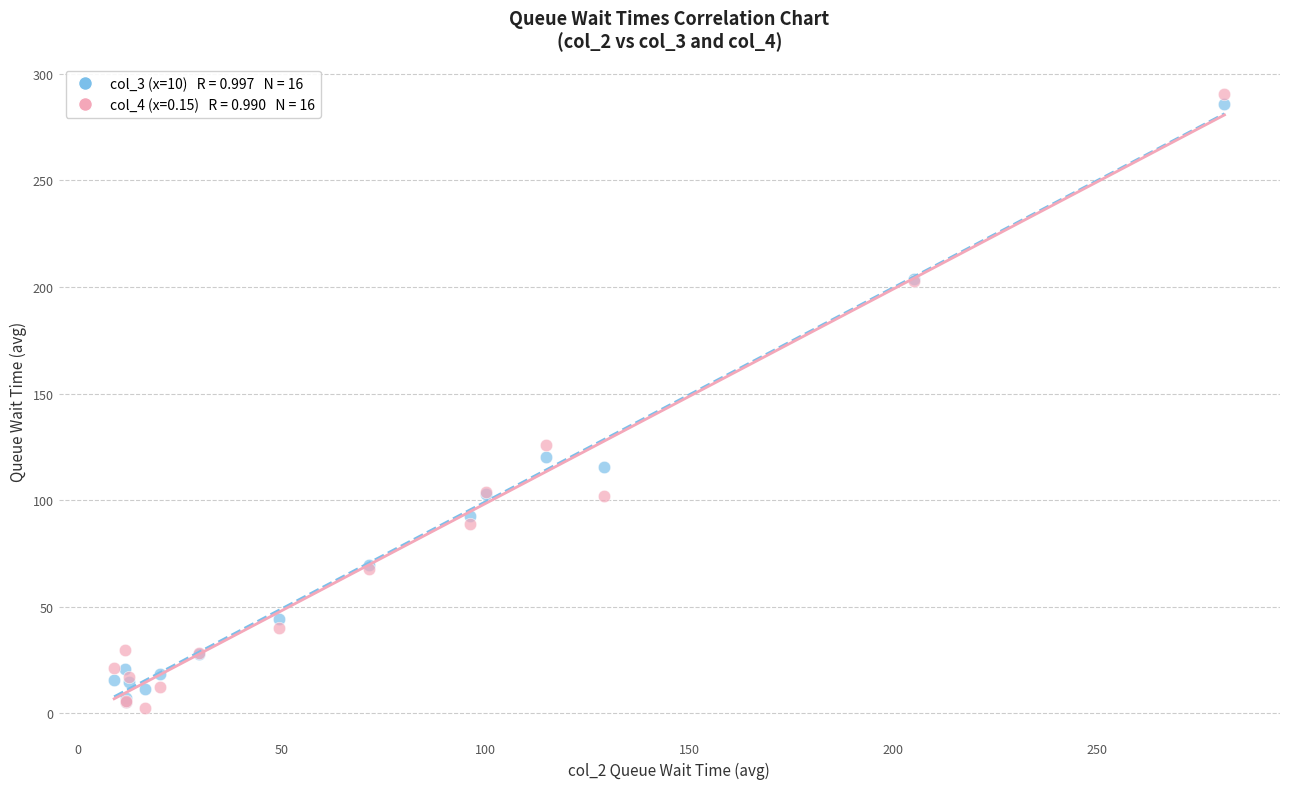

Across all series, what Y value is closest to 146?

125.7